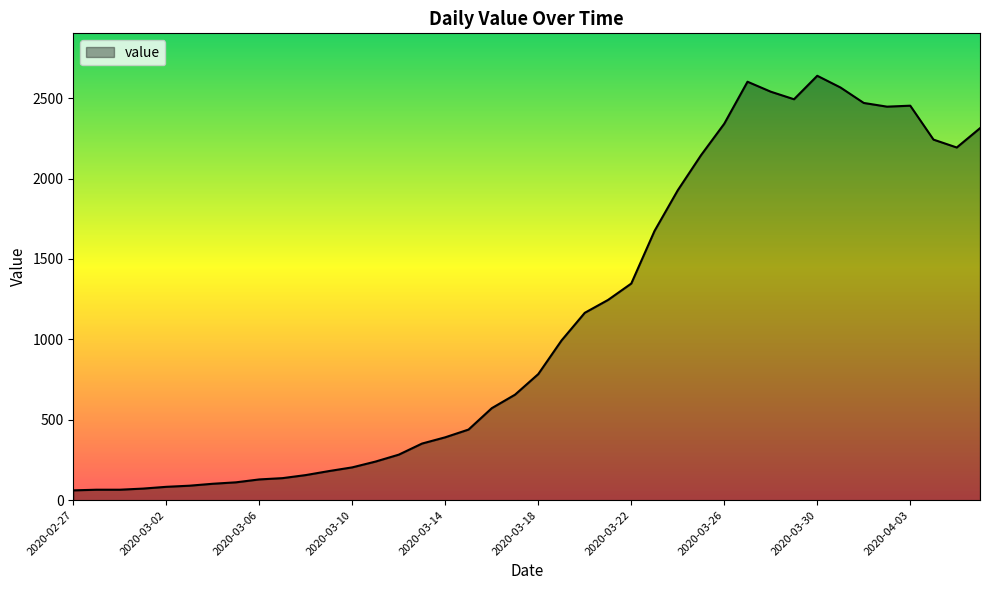

What is the difference between the maximum and minimum values?

2578